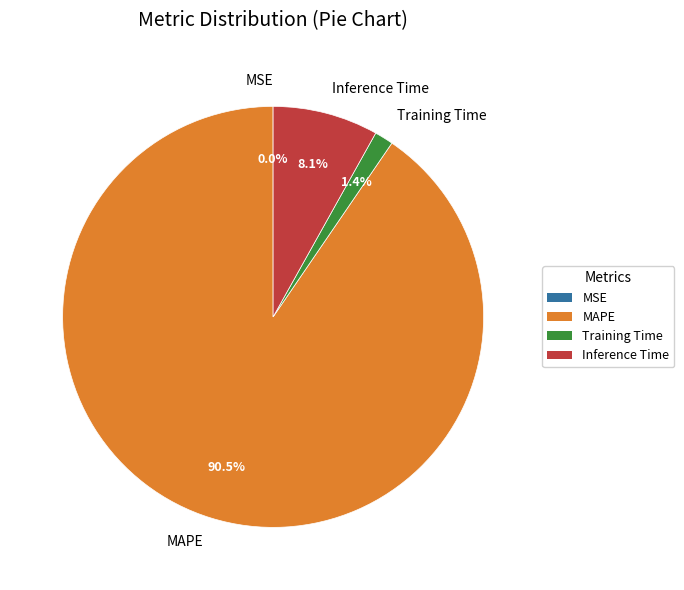

Which category has the biggest portion of the pie?

MAPE